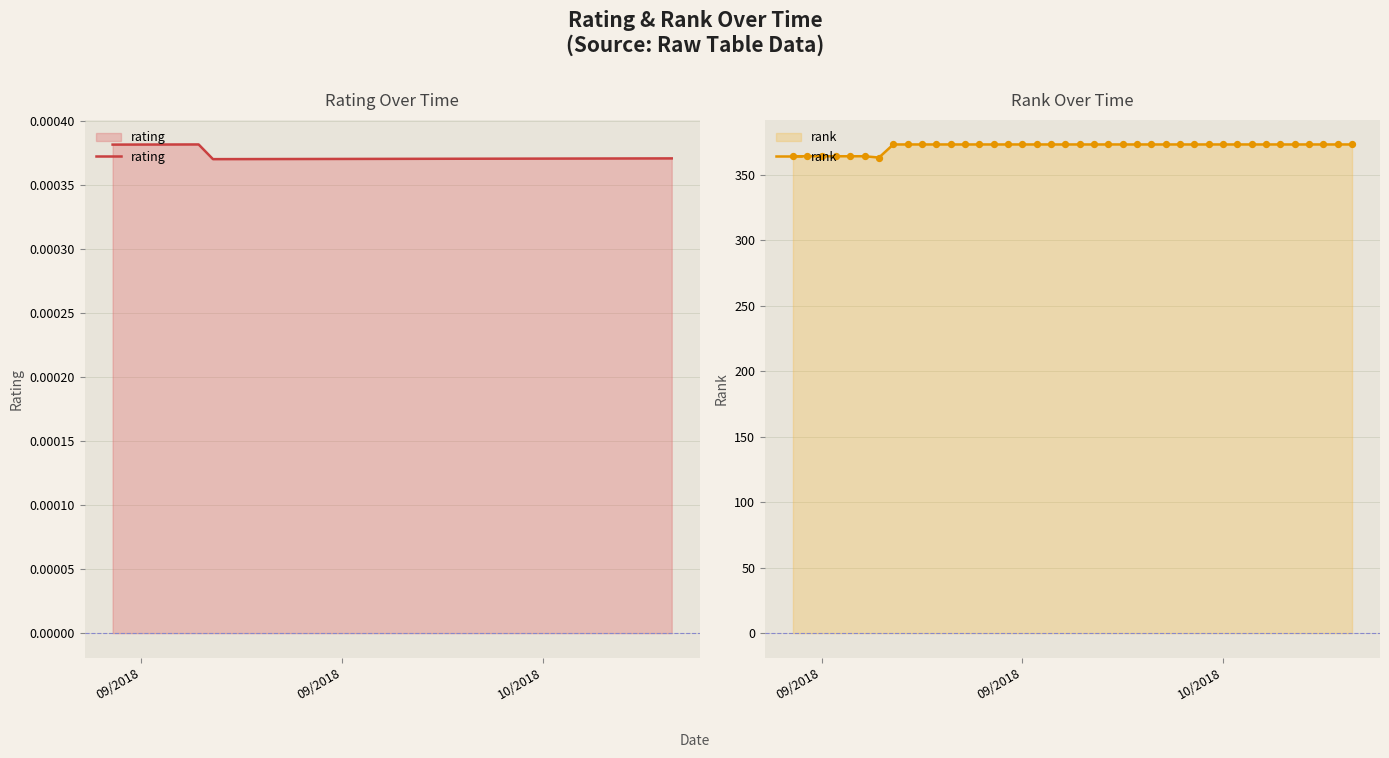

Is the value of rating at 20 greater than the value of rank at 10/2018?

No